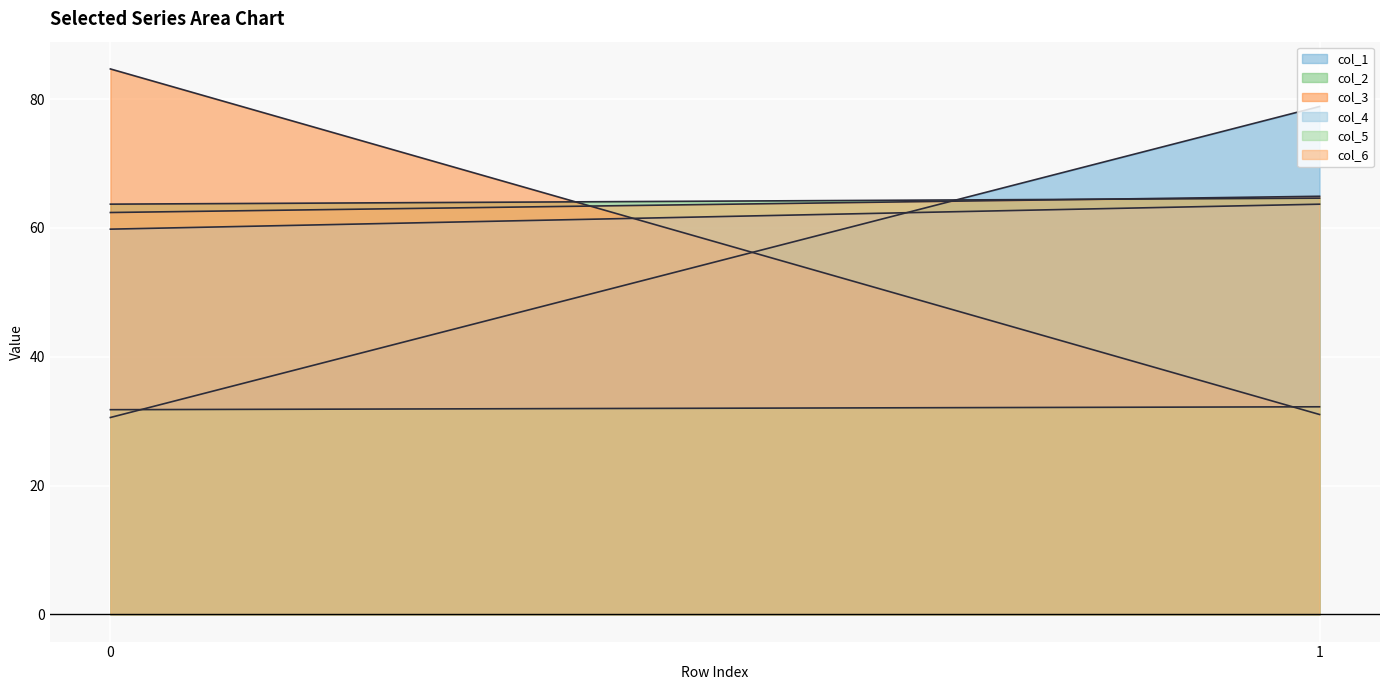

Count the number of data series in this chart.

6